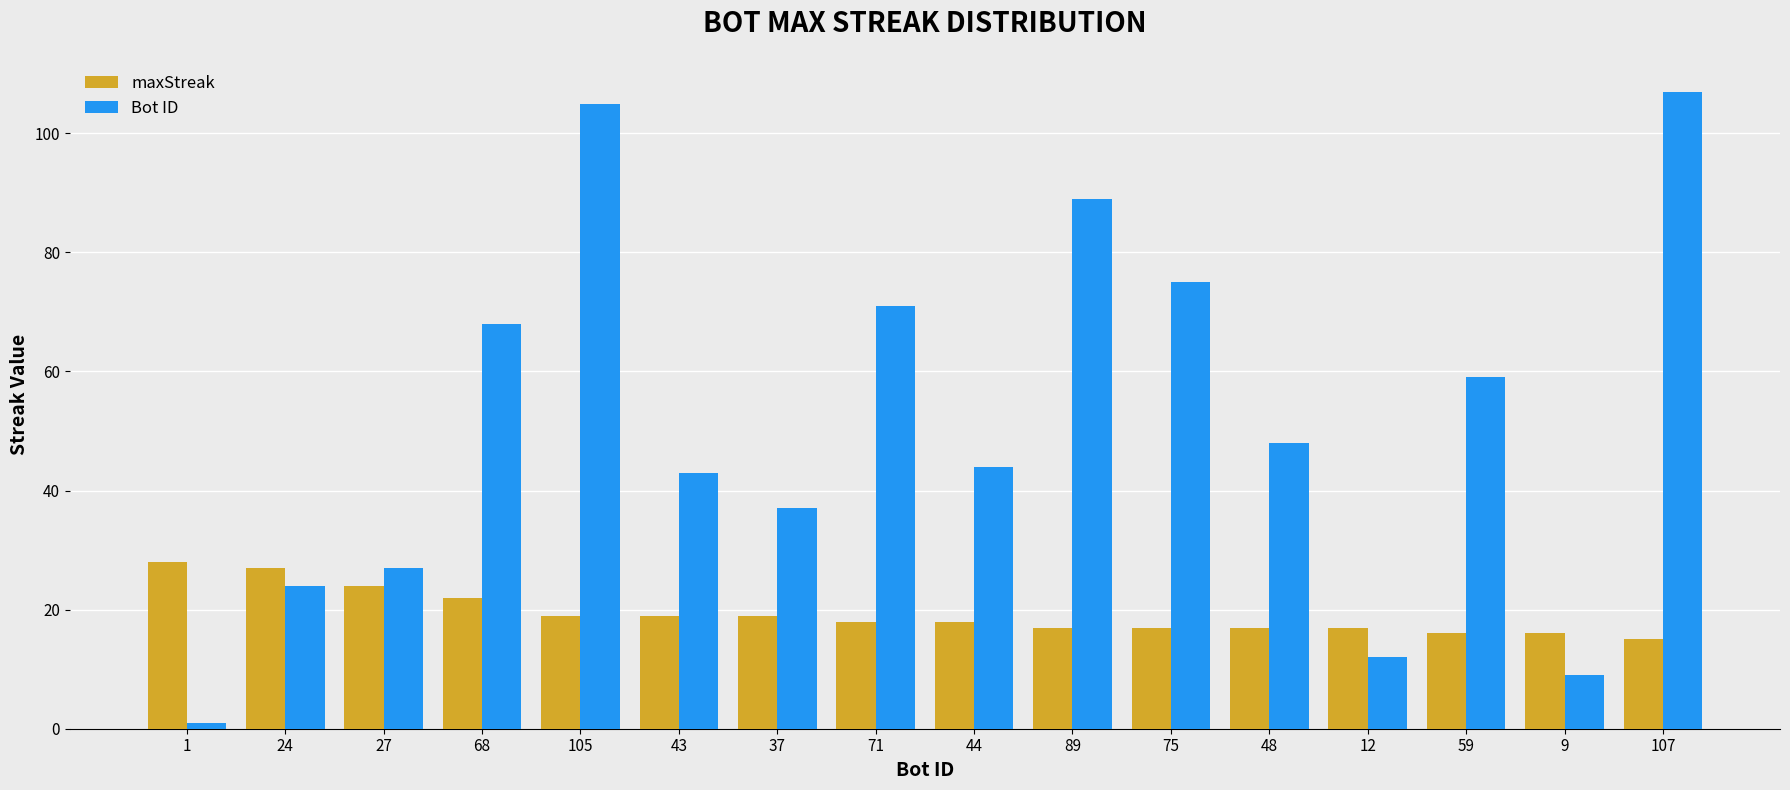

Are the bars horizontal?

No